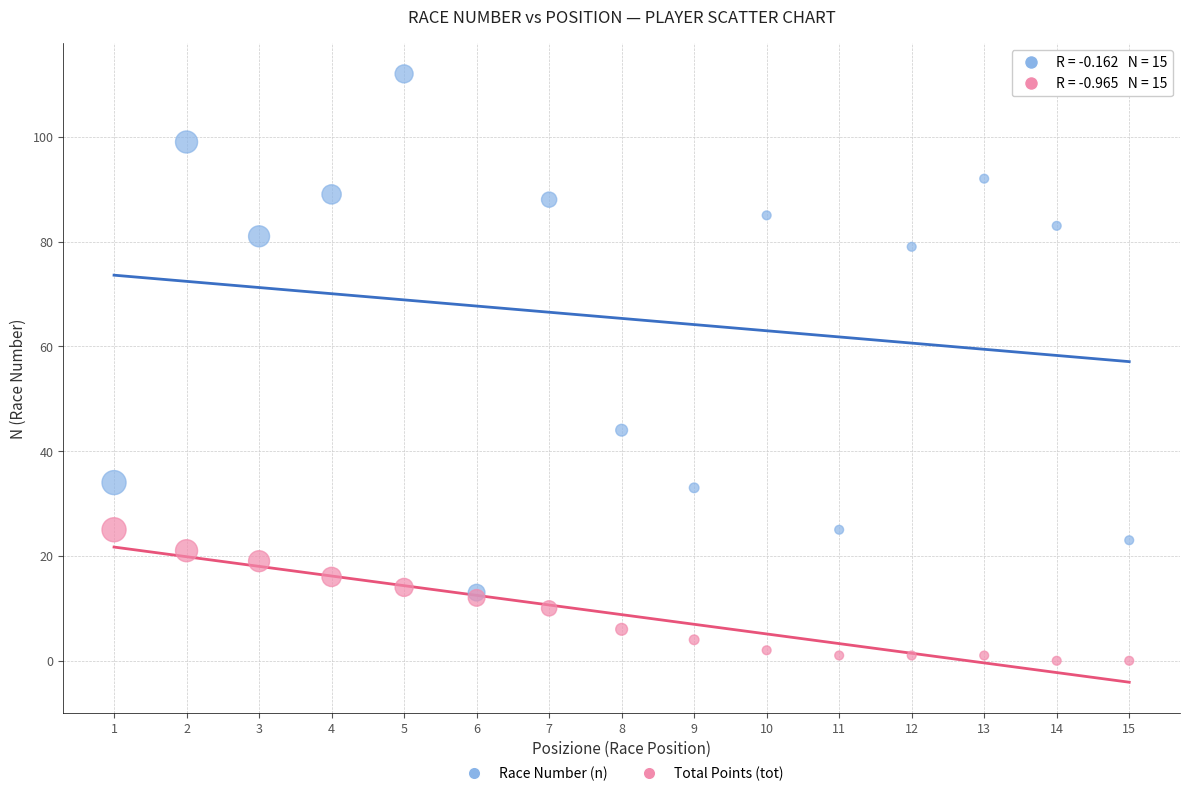

Which series contains the lowest Y value?

Total Points (tot)